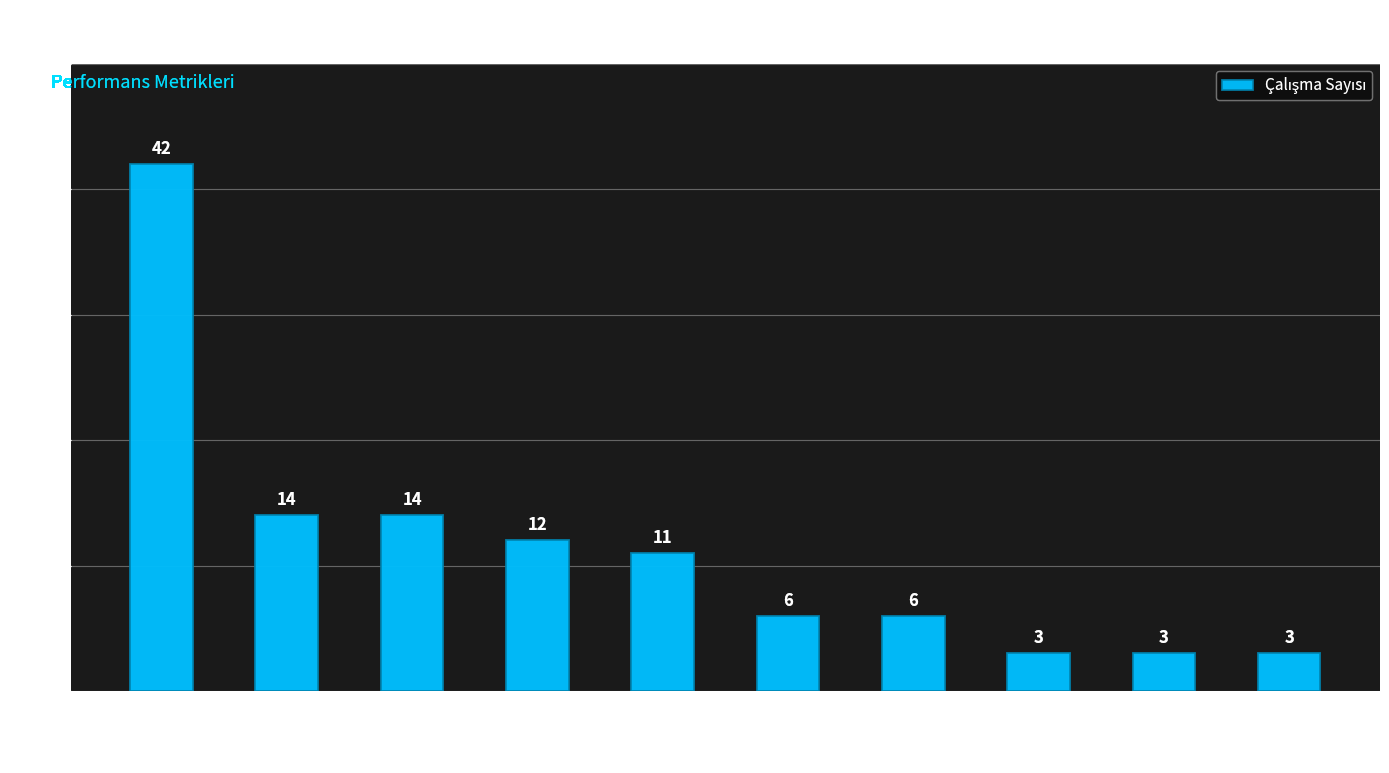

Between Specificity and Overall accuracy, which is larger?

Specificity